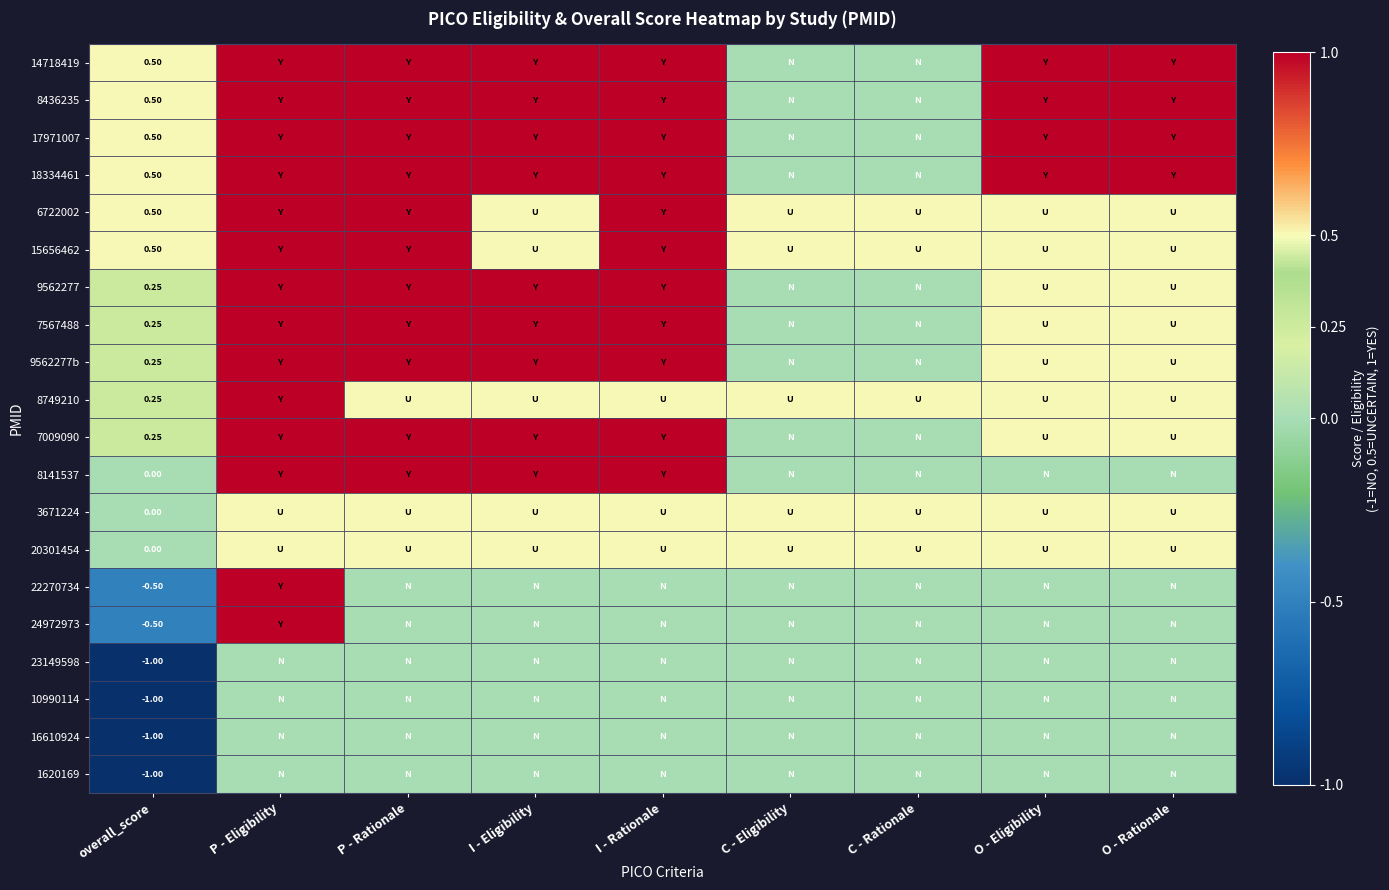

List the labels in order of 1620169 value, largest first.

P - Eligibility, P - Rationale, I - Eligibility, I - Rationale, C - Eligibility, C - Rationale, O - Eligibility, O - Rationale, overall_score